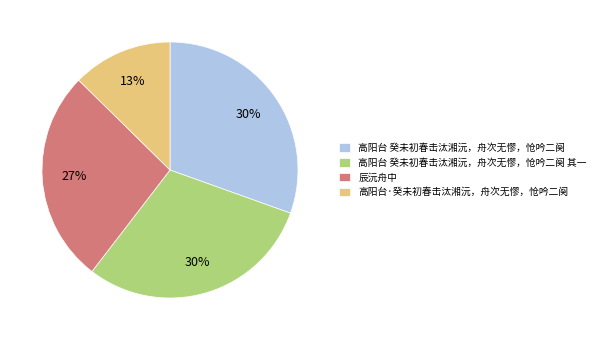

Which category has the smallest portion of the pie?

高阳台·癸未初春击汰湘沅，舟次无憀，怆吟二阕